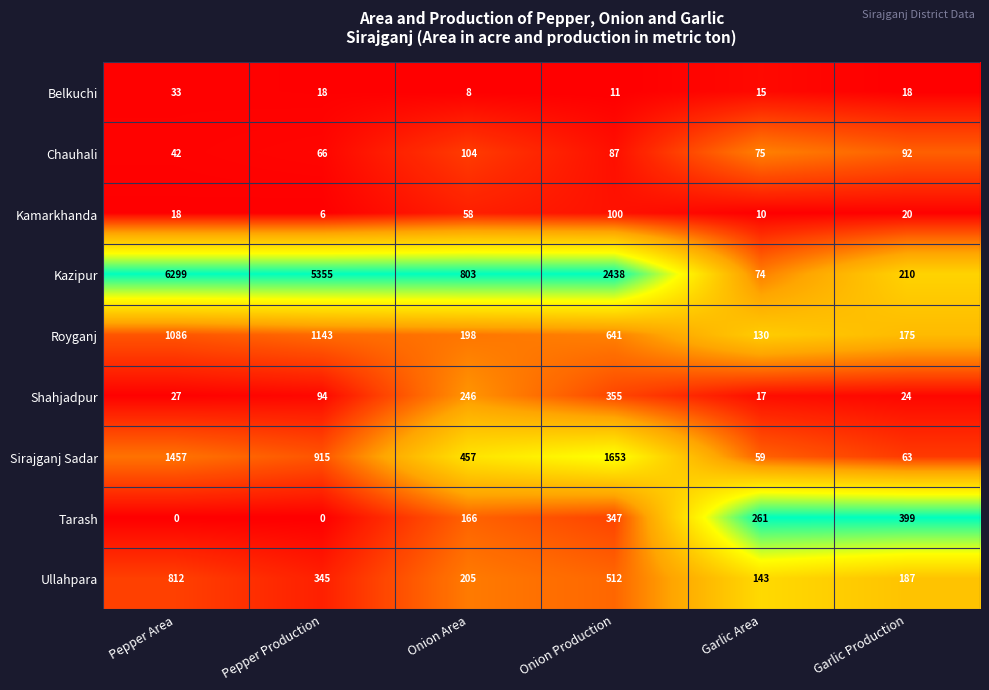

What is the greatest value displayed?

6299